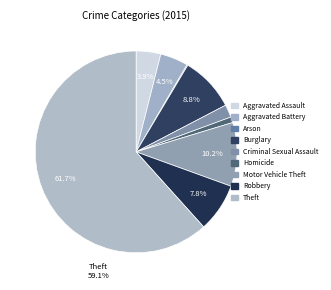

To the nearest percent, what portion does Aggravated Battery represent?

4%